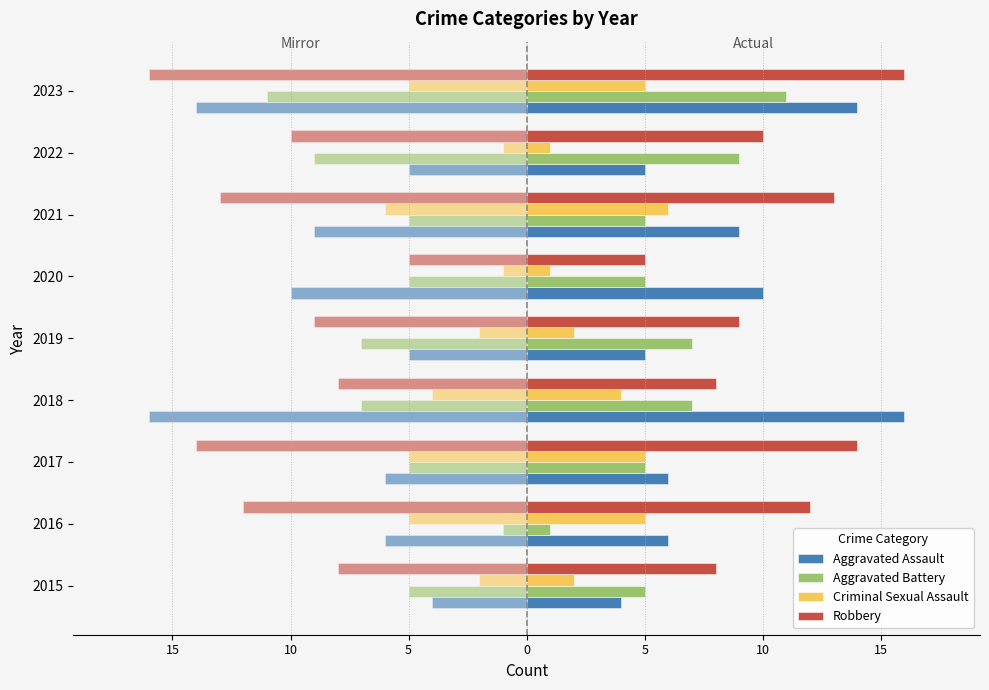

What is the sum of the Criminal Sexual Assault values at 2017 and 2022?

6